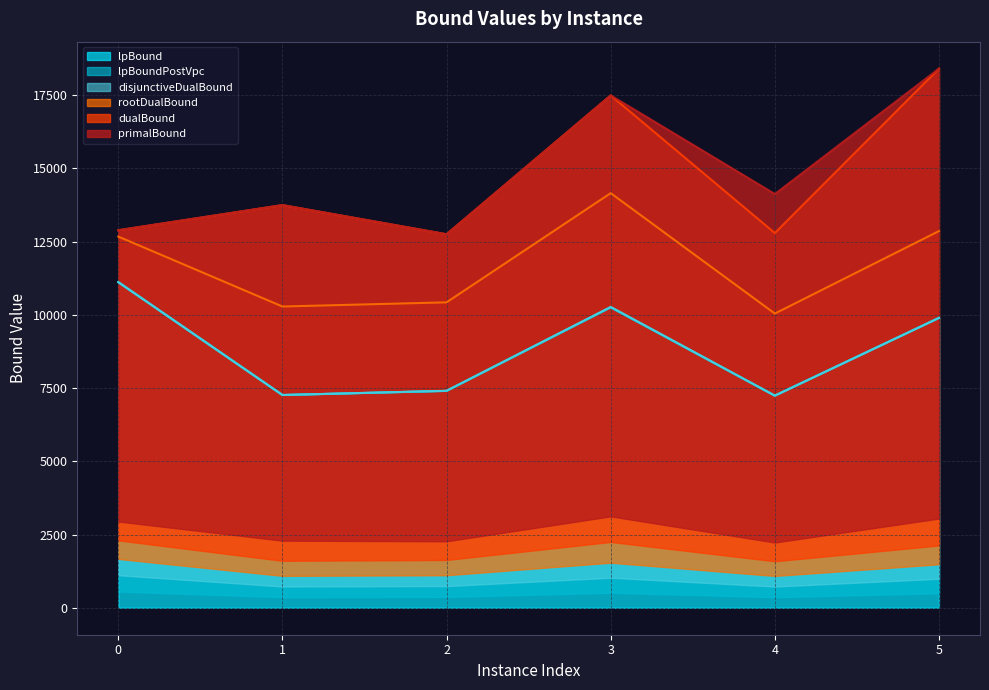

What is the average value of the primalBound series?

14903.2